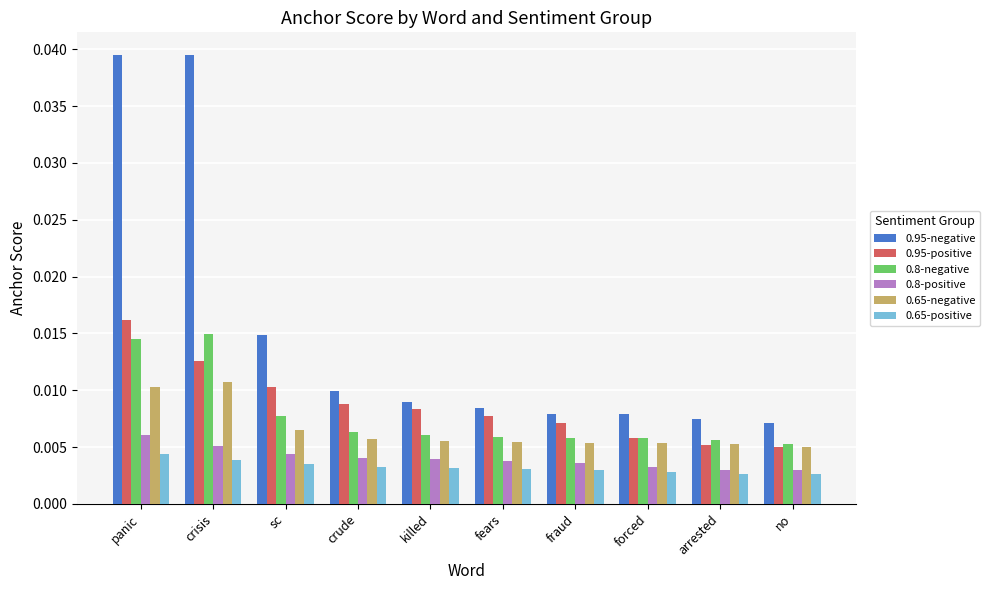

Which series has the largest total across all categories?

0.95-negative